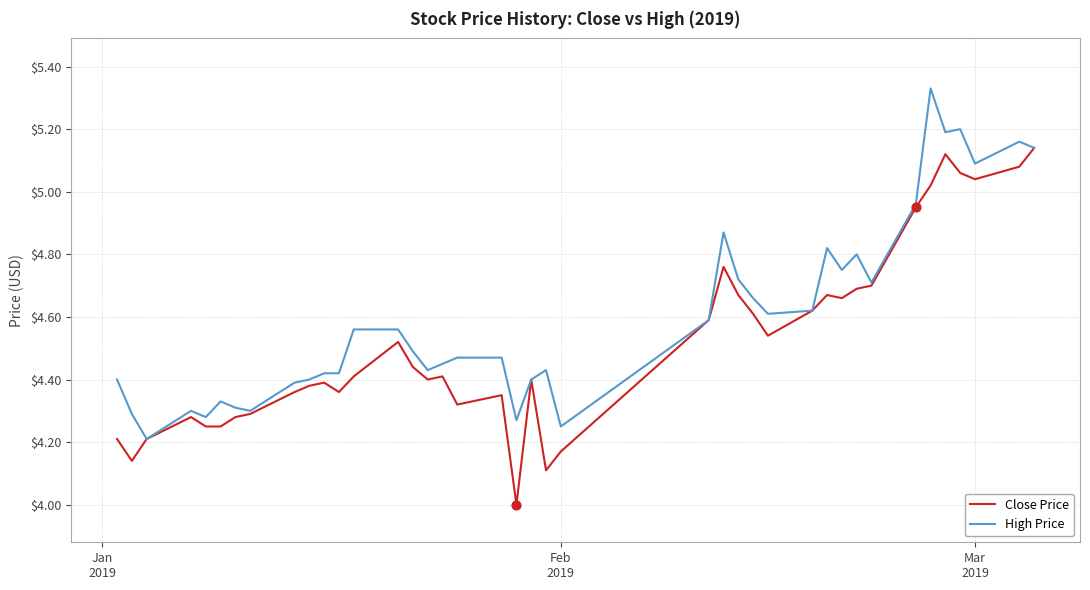

Which series has the largest total across all categories?

High Price